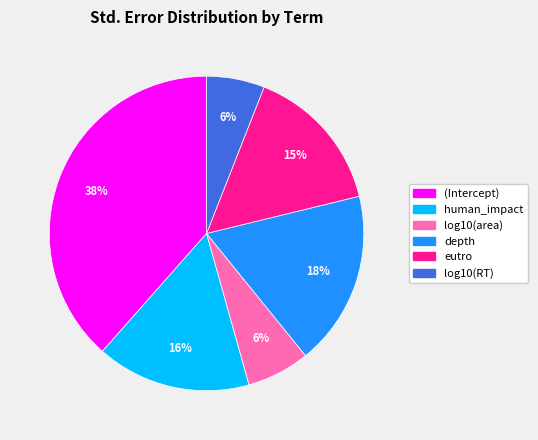

Count the number of slices in the pie.

6